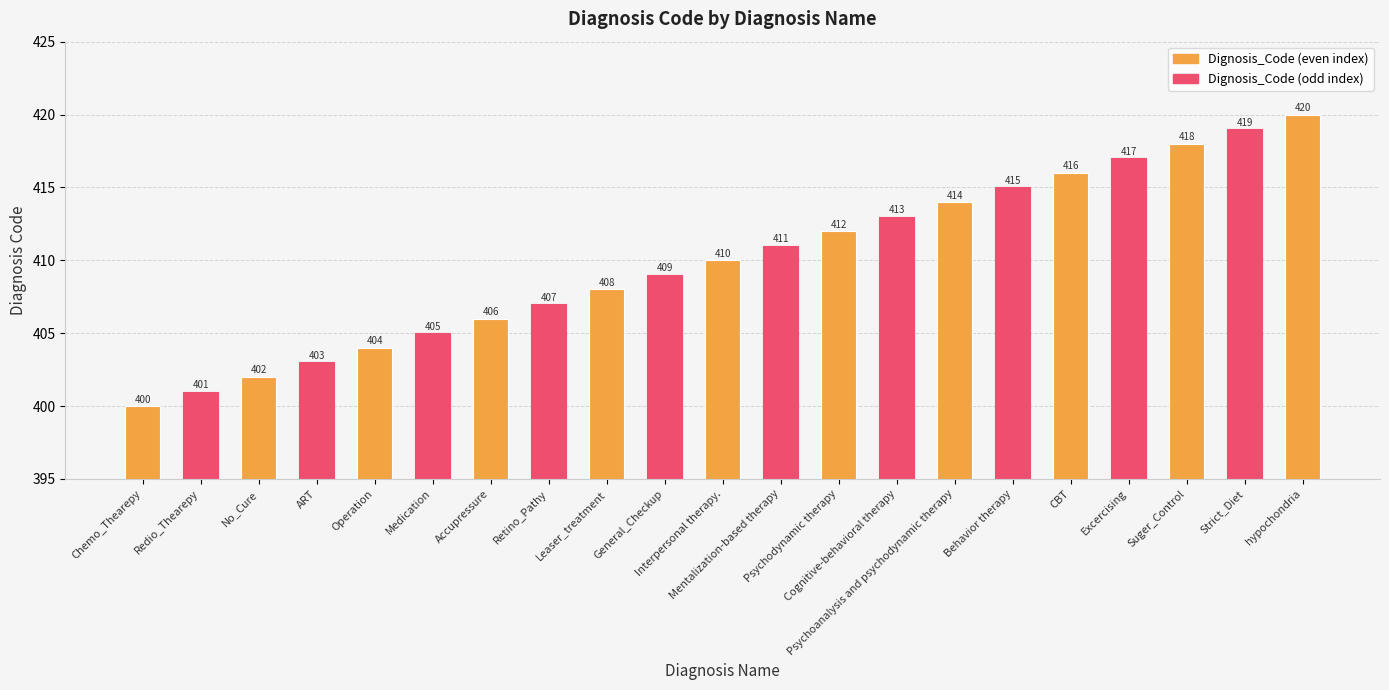

What is the difference between the second highest and second lowest values?

18